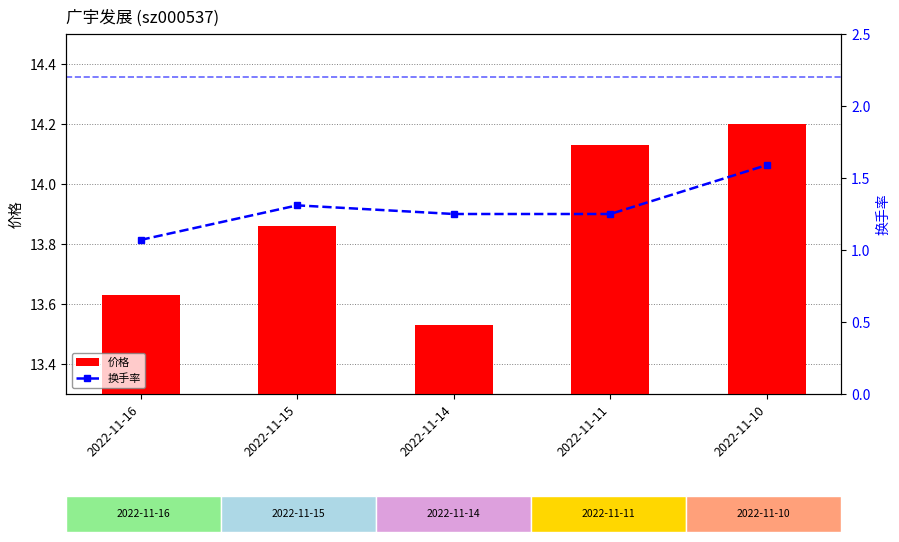

At how many categories does at least one series exceed 13?

5